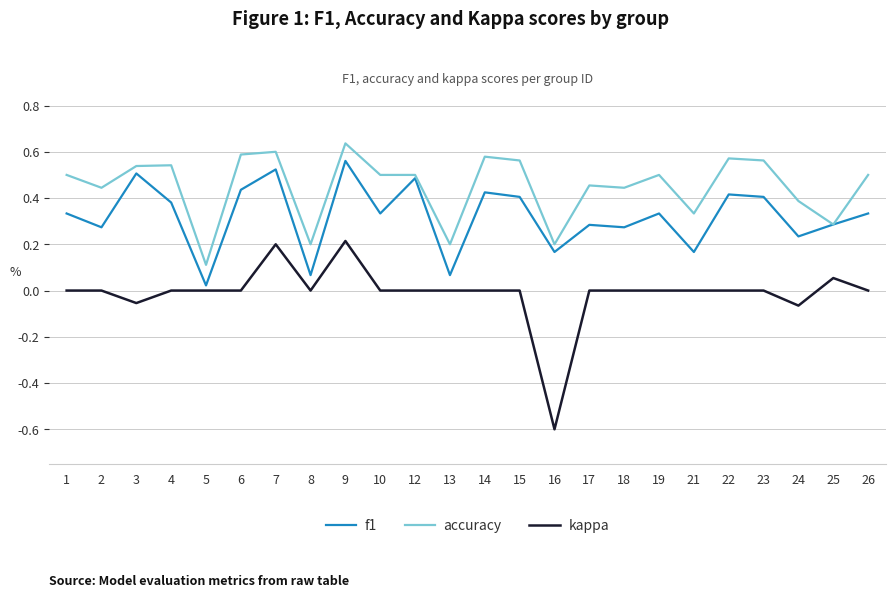

Which series has the largest total across all categories?

accuracy